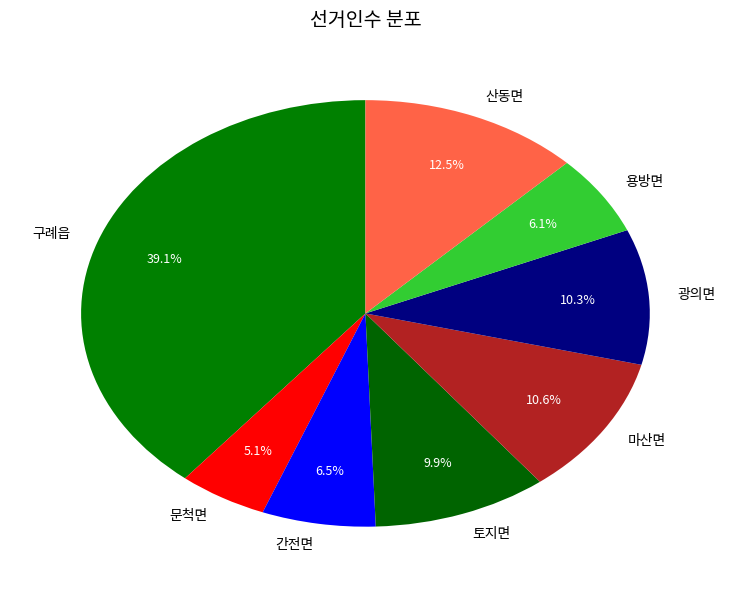

Is there a majority slice in this chart?

No